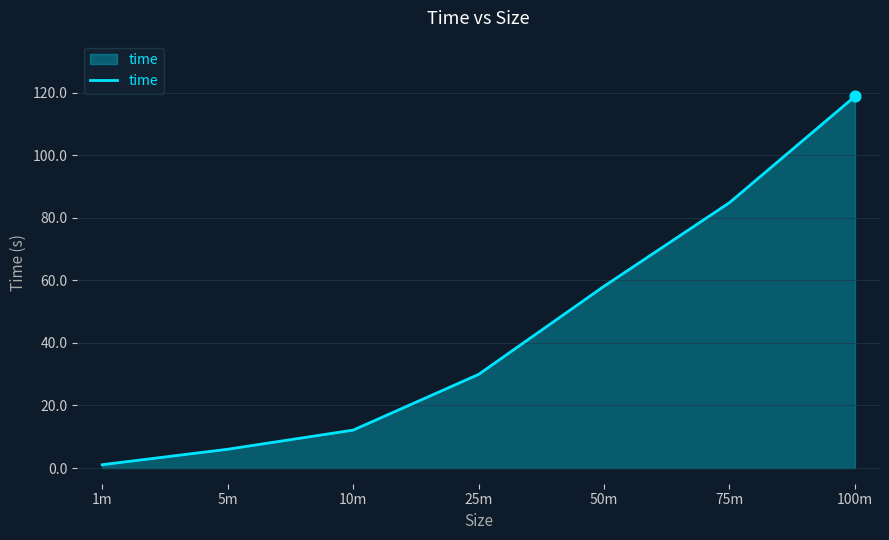

What is the change in value from 25m to 50m?

+28.2